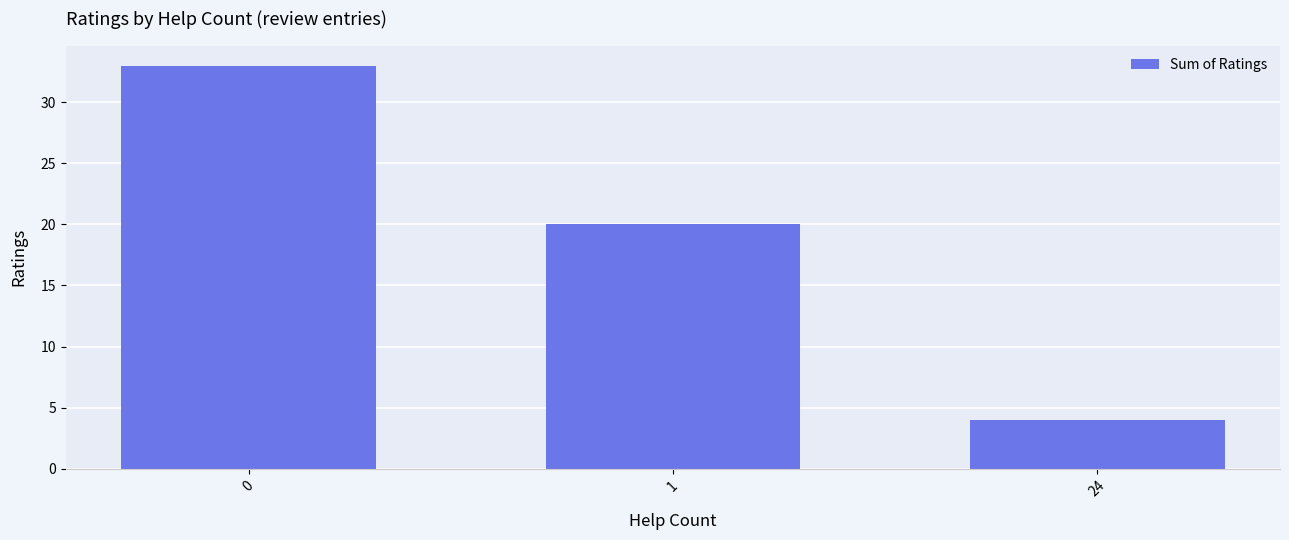

True or false: the data shows 13 at 1.

False